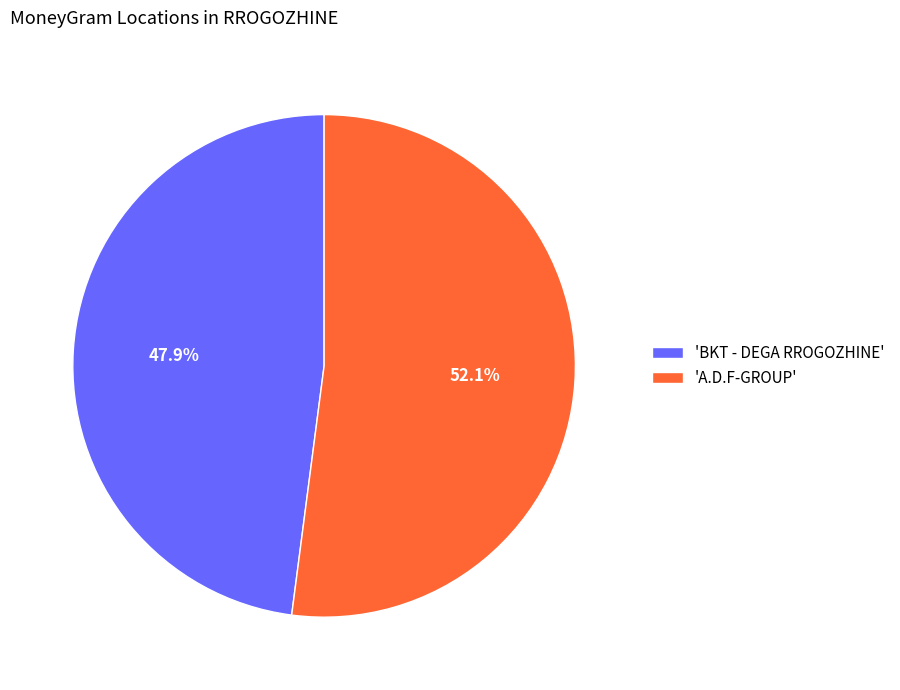

Approximately how many times larger is the value at 'BKT - DEGA RROGOZHINE' compared to 'A.D.F-GROUP'?

0.9